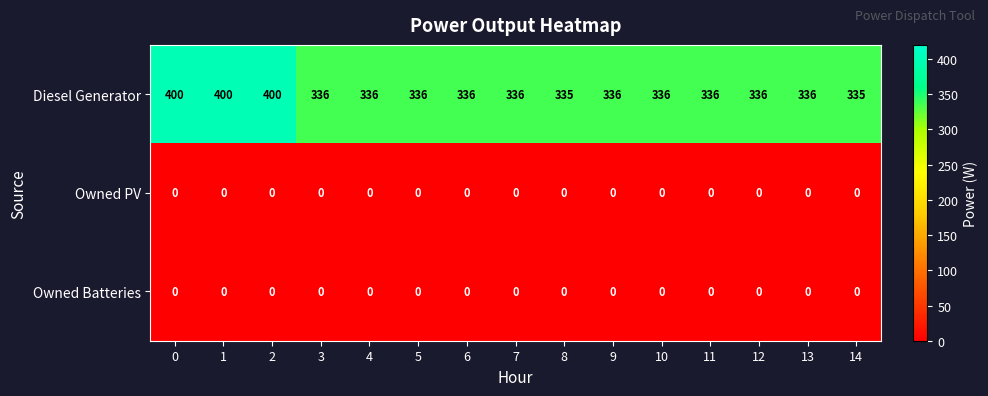

Is the value of Diesel Generator at 0 greater than the value of Owned Batteries at 2?

Yes